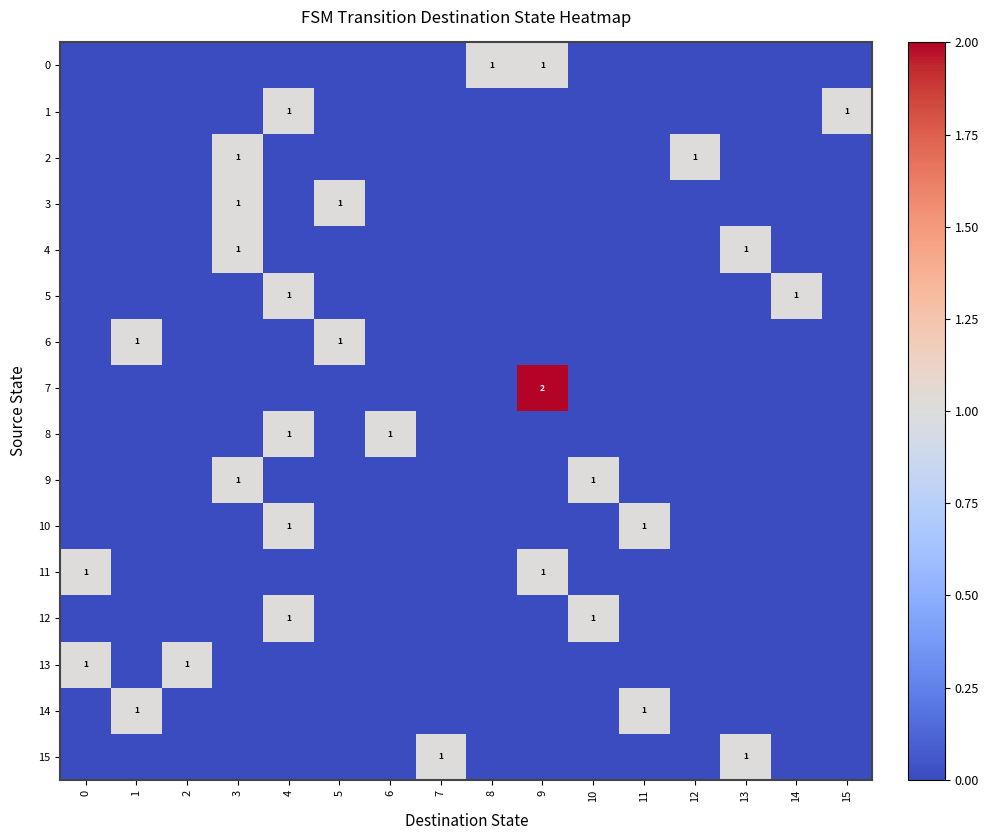

What is the spread (max minus min) of values at 0?

1